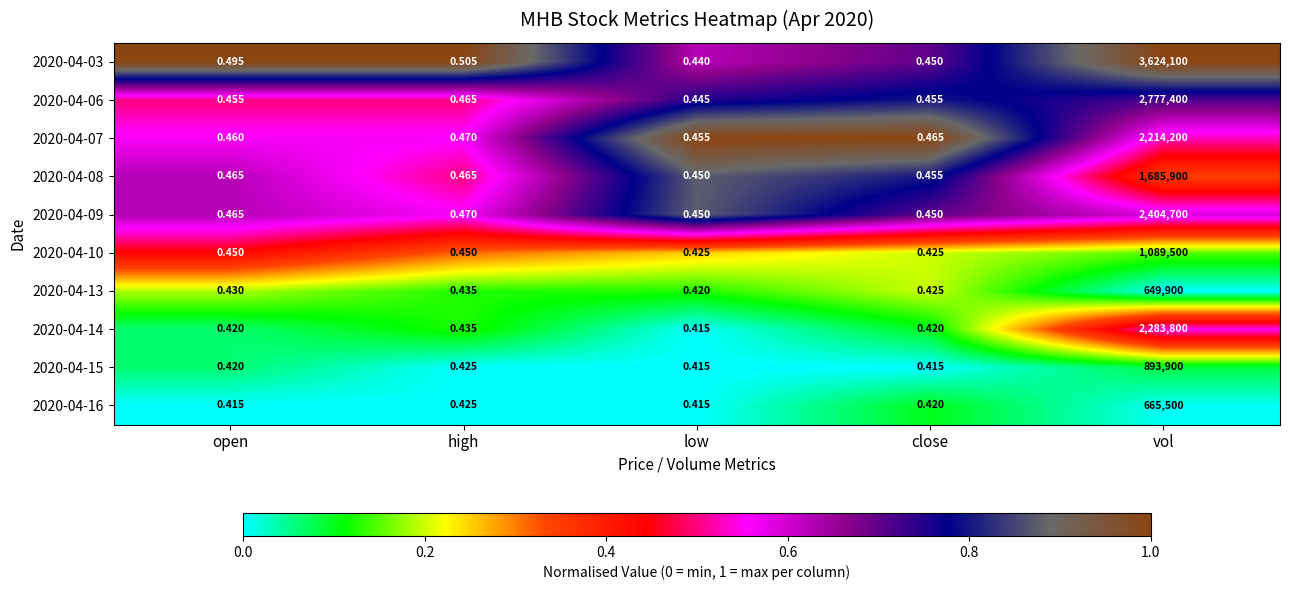

Which category has the highest value across all series?

vol